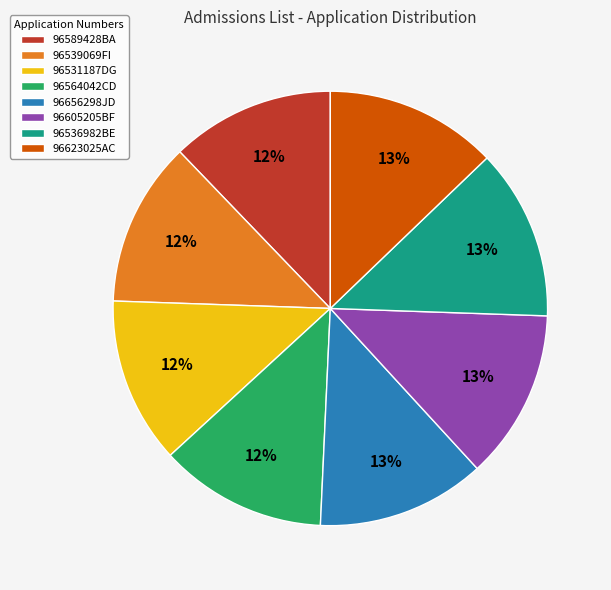

Does 96536982BE represent more than half of the total?

No